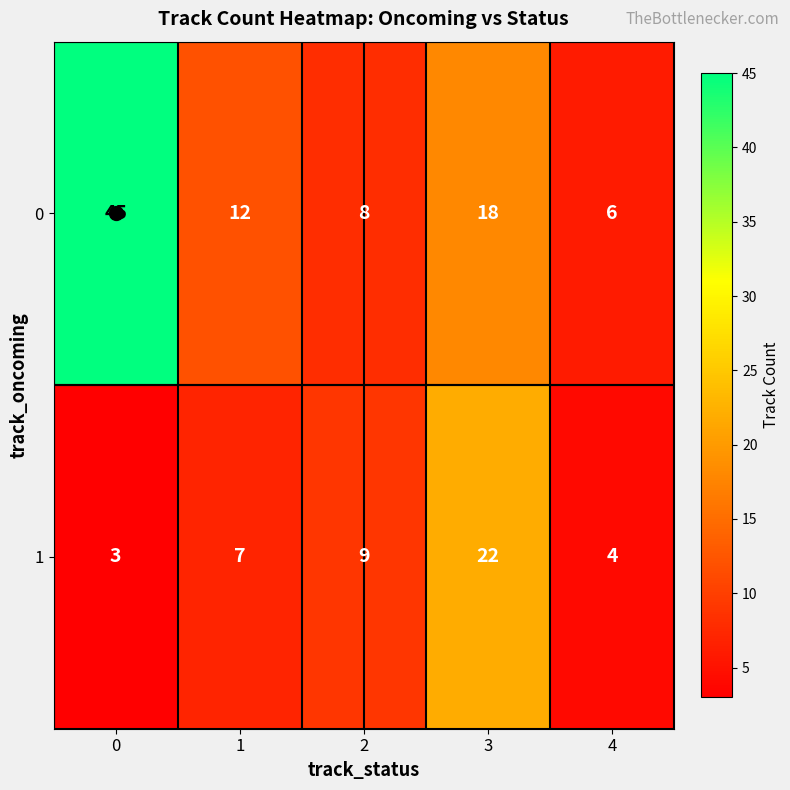

The 1 series shows 11 at 1. True or false?

False